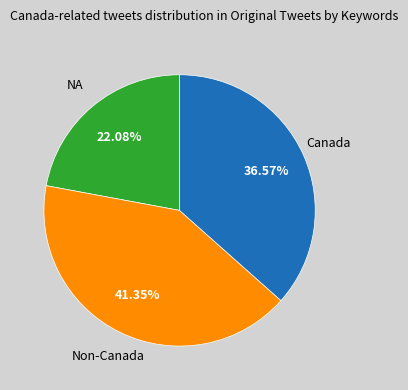

Is there a majority slice in this chart?

No